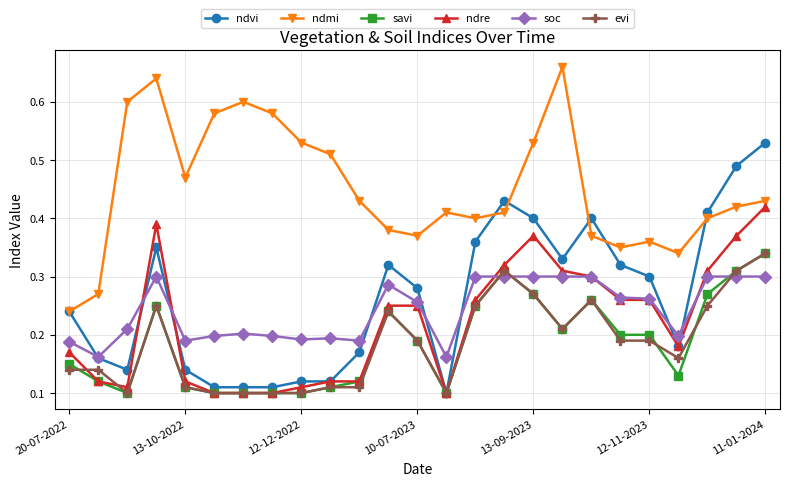

Does the chart have visible grid lines?

Yes